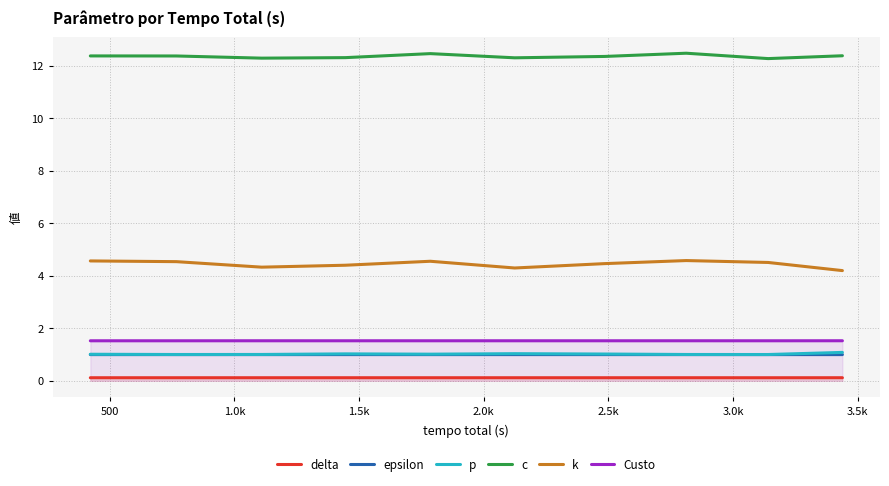

Which series has the largest total across all categories?

c